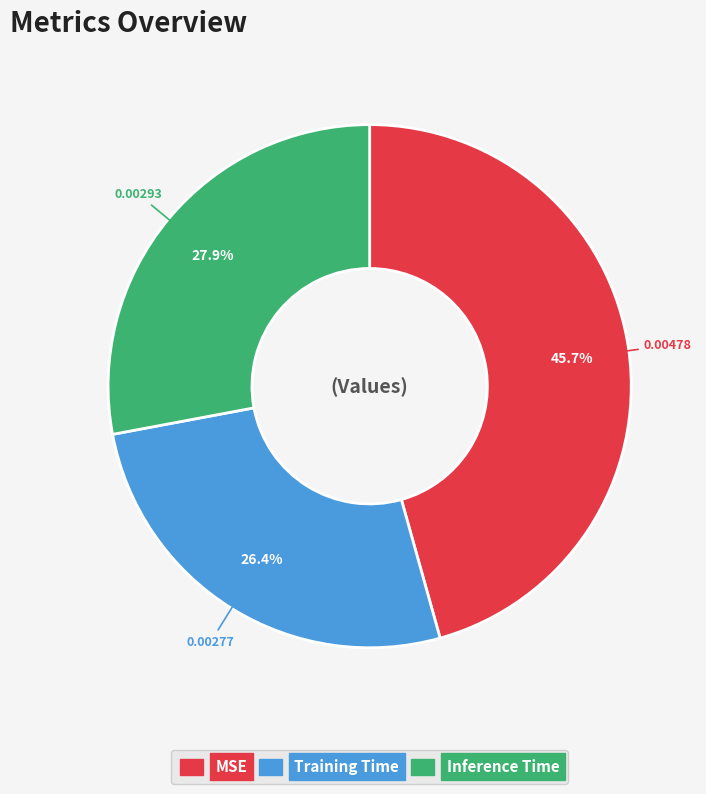

The Inference Time slice represents 28% of the pie. True or false?

True